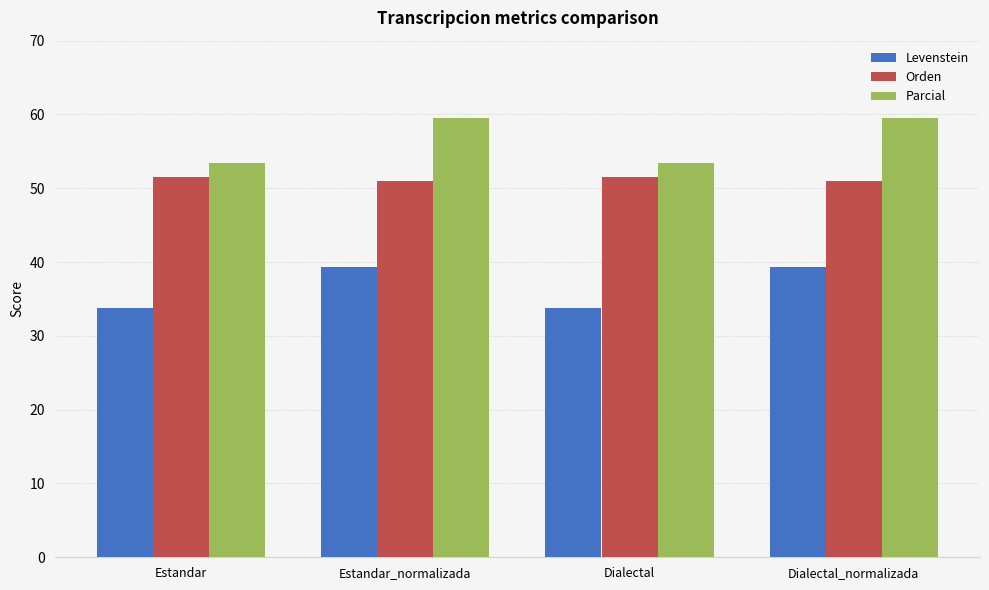

The value of Levenstein at Dialectal_normalizada is 24.6. True or false?

False